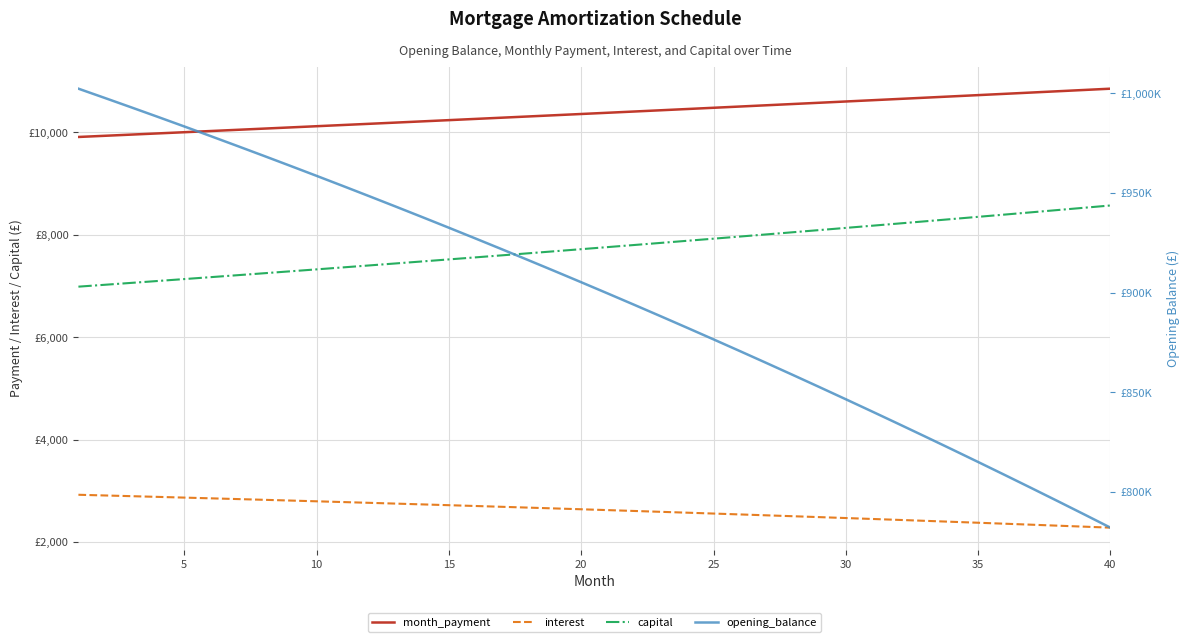

What is the value of the interest point at the 9th from the left?

2810.7